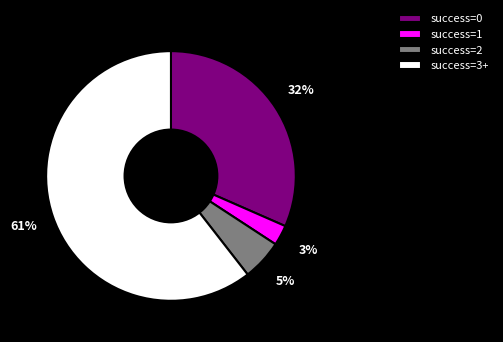

Is the sum of success=2 and success=0 greater than half?

No